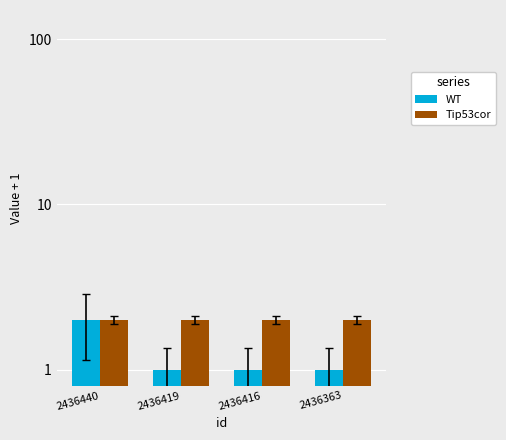

What is the sum of the Tip53cor values at 2436440 and 2436419?

4